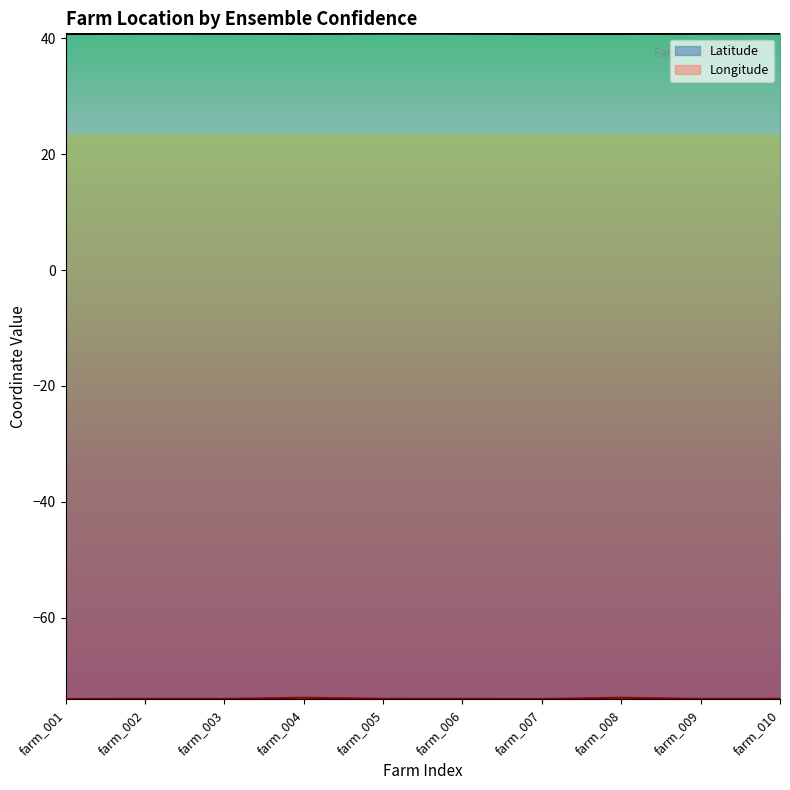

At how many categories does at least one series exceed 23?

10